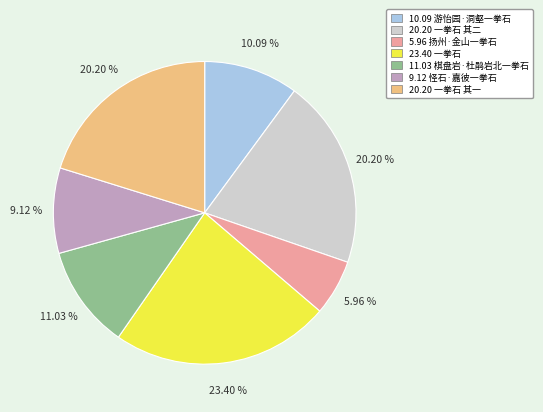

How many slices are in this pie chart?

7